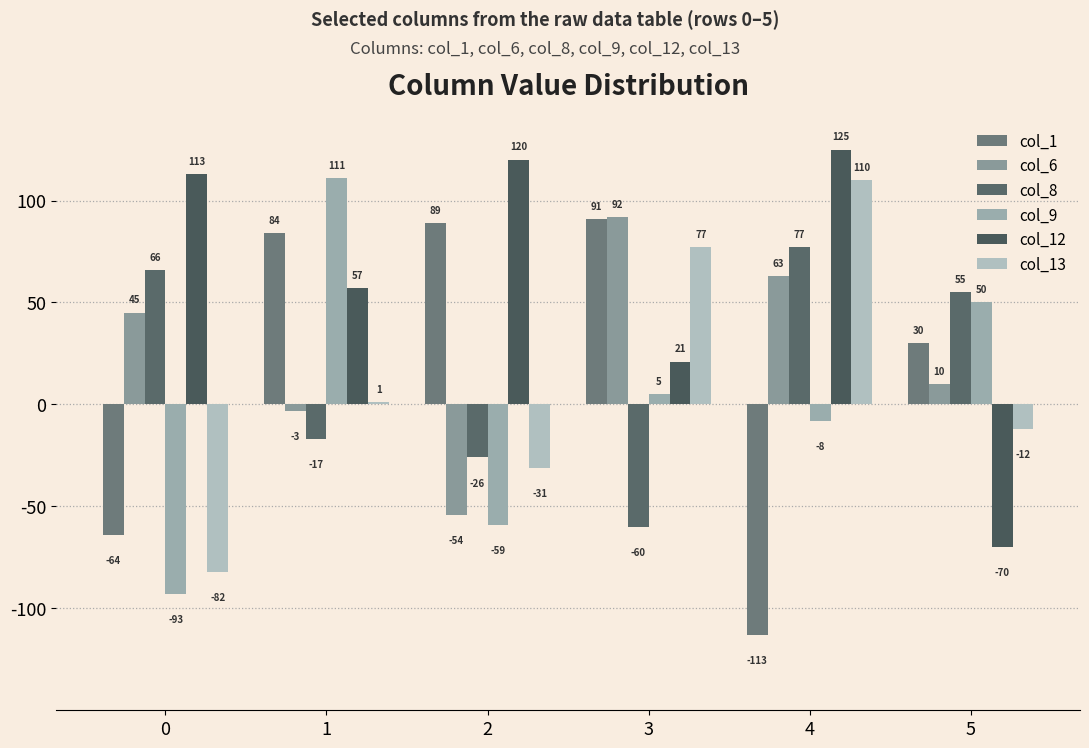

How many values in col_8 are above zero?

3